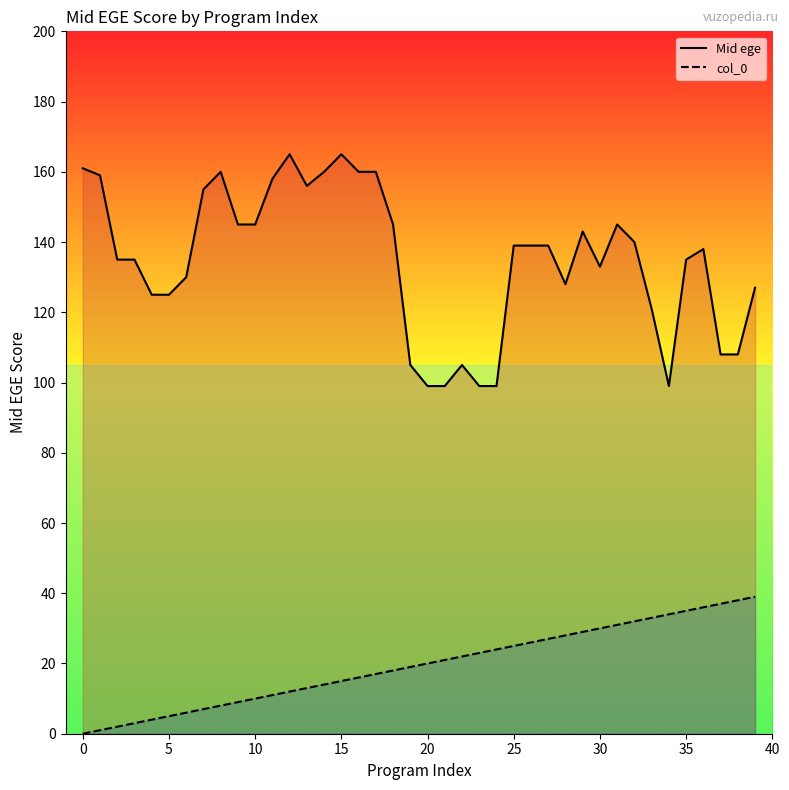

What are all the series names shown in the legend?

Mid ege, col_0